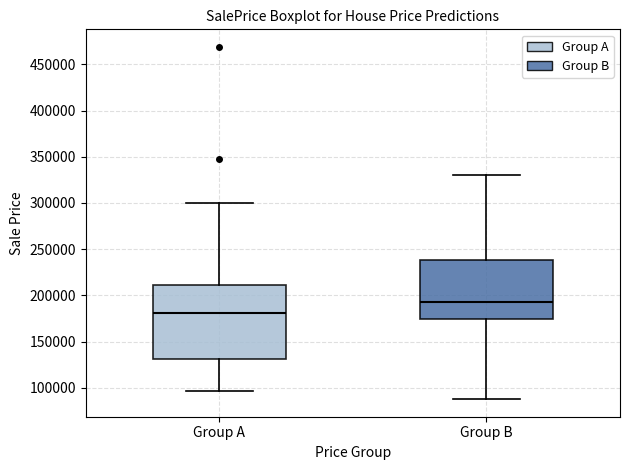

Which box's median line is the highest?

Group B